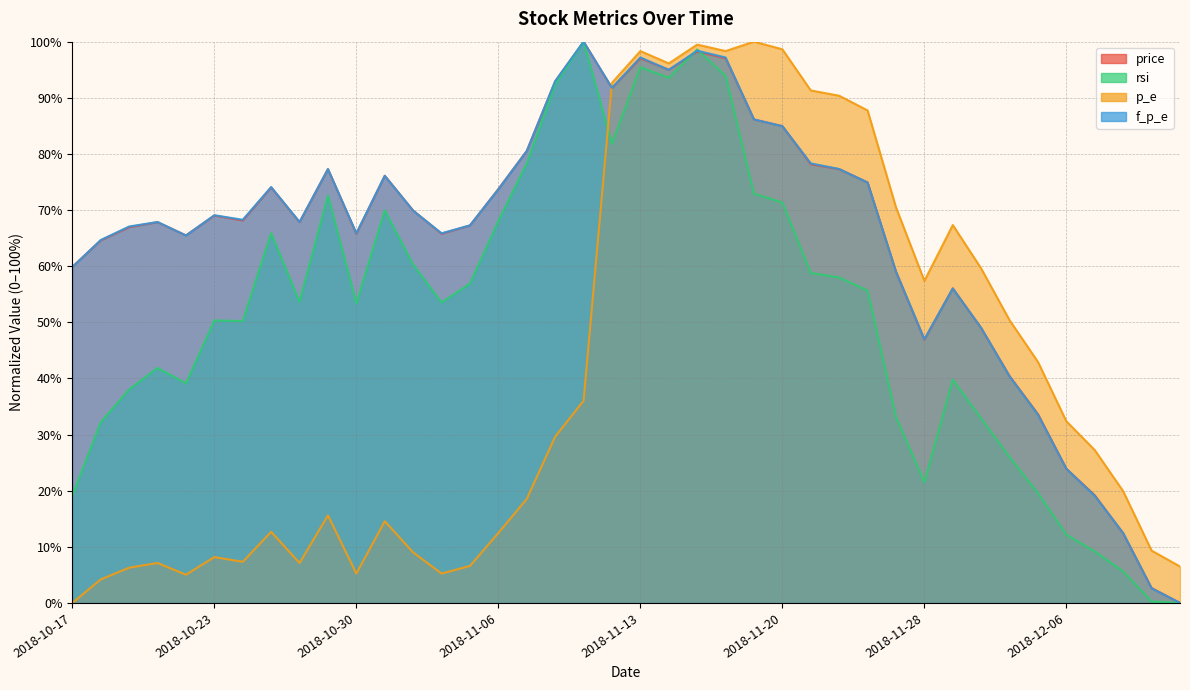

Which series has the largest total across all categories?

f_p_e